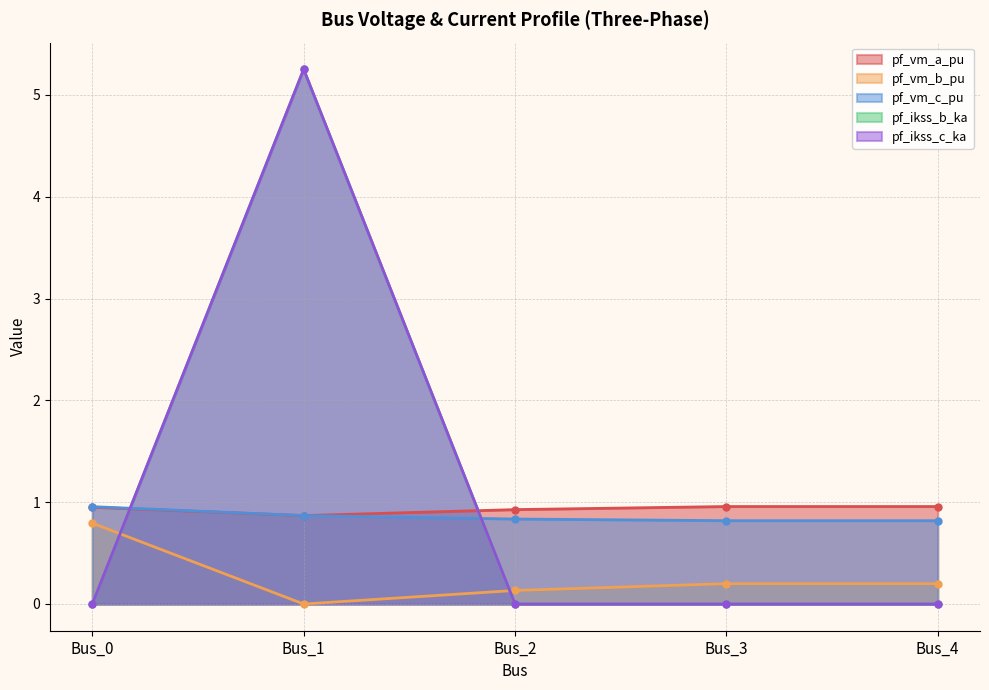

How many lines are shown in the chart?

5